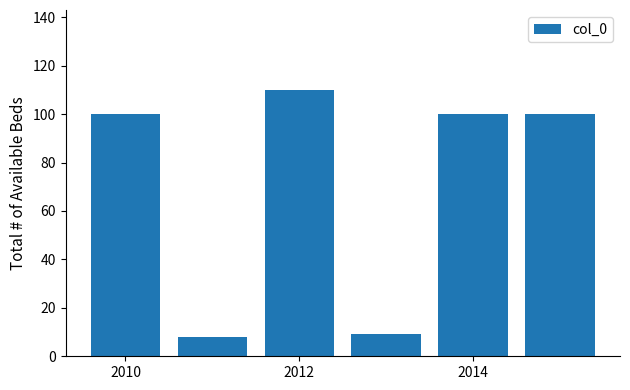

What is the sum of all values?

427